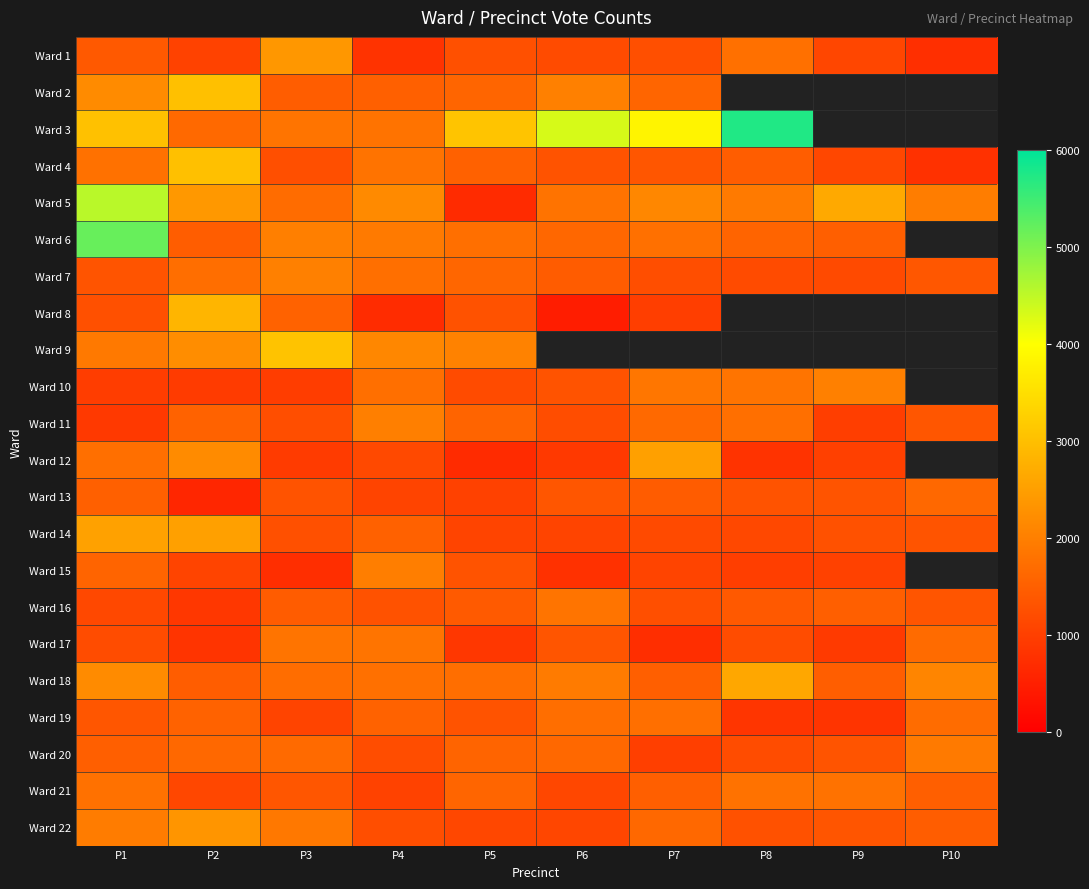

Reading right to left, extract all data points from this chart.

Ward 1: P10=753	P9=1107	P8=1761	P7=1253	P6=1184	P5=1263	P4=816	P3=2389	P2=1053	P1=1413
Ward 2: P10=0	P9=0	P8=0	P7=1590	P6=2024	P5=1591	P4=1523	P3=1473	P2=3023	P1=2202
Ward 3: P10=0	P9=0	P8=5731	P7=3842	P6=4314	P5=3082	P4=1807	P3=1826	P2=1660	P1=3039
Ward 4: P10=785	P9=1120	P8=1467	P7=1361	P6=1320	P5=1527	P4=1806	P3=1251	P2=3022	P1=1784
Ward 5: P10=1972	P9=2668	P8=1911	P7=2129	P6=1806	P5=683	P4=2177	P3=1700	P2=2392	P1=4542
Ward 6: P10=0	P9=1510	P8=1582	P7=1759	P6=1622	P5=1756	P4=1923	P3=1993	P2=1466	P1=5191
Ward 7: P10=1373	P9=1182	P8=1186	P7=1233	P6=1449	P5=1609	P4=1755	P3=2026	P2=1743	P1=1332
Ward 8: P10=0	P9=0	P8=0	P7=985	P6=475	P5=1291	P4=698	P3=1544	P2=2841	P1=1277
Ward 9: P10=0	P9=0	P8=0	P7=0	P6=0	P5=2046	P4=2125	P3=3060	P2=2226	P1=1901
Ward 10: P10=0	P9=2025	P8=1831	P7=1857	P6=1323	P5=1188	P4=1757	P3=969	P2=941	P1=969
Ward 11: P10=1369	P9=977	P8=1753	P7=1655	P6=1213	P5=1576	P4=2014	P3=1233	P2=1546	P1=914
Ward 12: P10=0	P9=1008	P8=810	P7=2523	P6=906	P5=691	P4=1154	P3=944	P2=2181	P1=1757
Ward 13: P10=1650	P9=1335	P8=1312	P7=1462	P6=1371	P5=1021	P4=1083	P3=1312	P2=602	P1=1519
Ward 14: P10=1335	P9=1282	P8=1146	P7=1164	P6=1072	P5=1086	P4=1530	P3=1271	P2=2526	P1=2539
Ward 15: P10=0	P9=1031	P8=996	P7=1088	P6=785	P5=1322	P4=1991	P3=728	P2=1085	P1=1582
Ward 16: P10=1342	P9=1508	P8=1404	P7=1252	P6=1834	P5=1425	P4=1295	P3=1462	P2=877	P1=1142
Ward 17: P10=1694	P9=916	P8=1206	P7=731	P6=1336	P5=874	P4=1836	P3=1818	P2=832	P1=1204
Ward 18: P10=2092	P9=1482	P8=2631	P7=1496	P6=1934	P5=1730	P4=1764	P3=1716	P2=1467	P1=2188
Ward 19: P10=1704	P9=829	P8=838	P7=1747	P6=1742	P5=1322	P4=1546	P3=1084	P2=1537	P1=1349
Ward 20: P10=1924	P9=1327	P8=1207	P7=1003	P6=1648	P5=1578	P4=1220	P3=1670	P2=1640	P1=1511
Ward 21: P10=1496	P9=1802	P8=1795	P7=1496	P6=1114	P5=1592	P4=1047	P3=1365	P2=1136	P1=1787
Ward 22: P10=1470	P9=1336	P8=1281	P7=1630	P6=1108	P5=1136	P4=1237	P3=1897	P2=2353	P1=1953